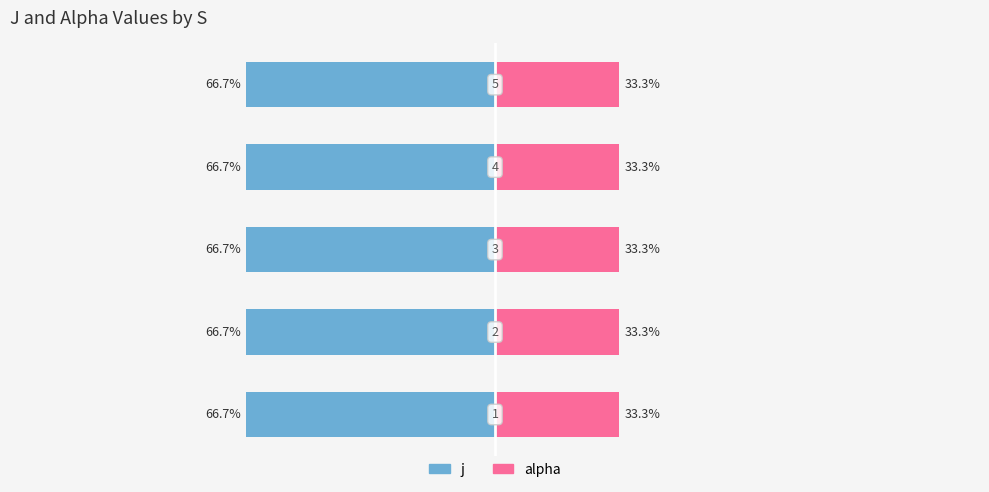

What is the average value of the alpha series?

1